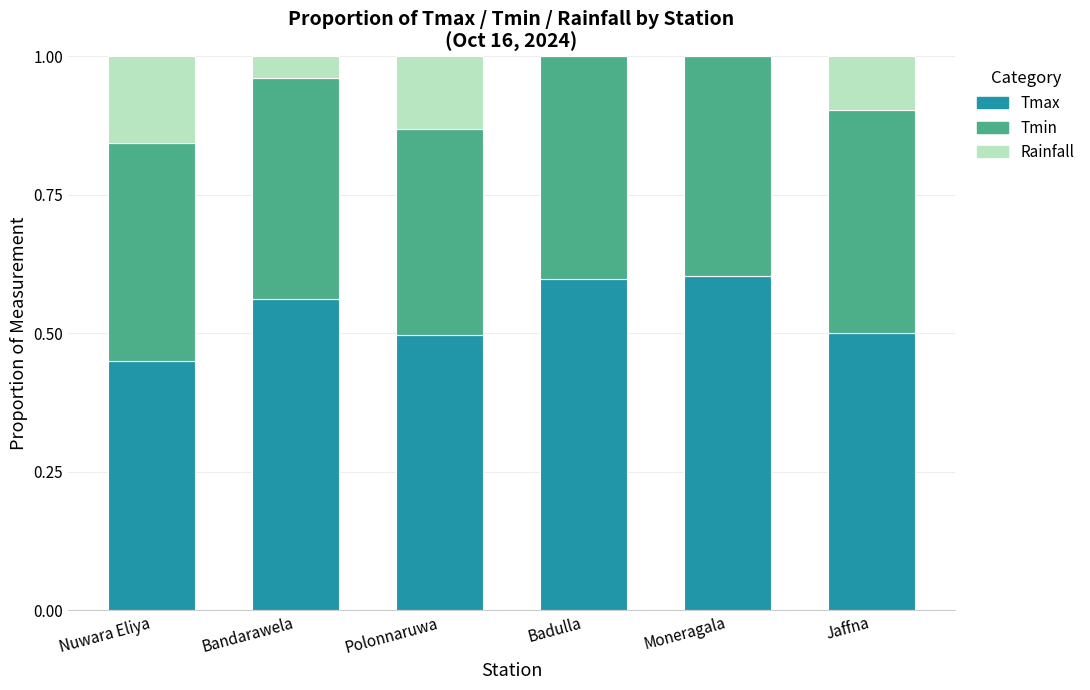

What is the sum of the Tmax values at Moneragala and Bandarawela?

1.2